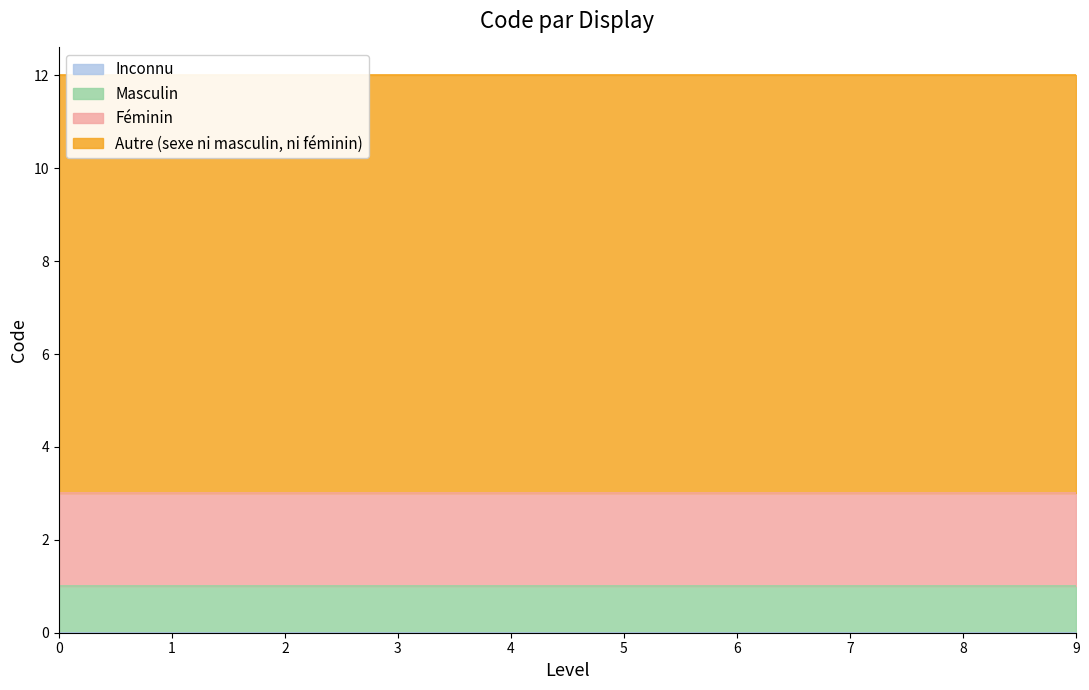

Rank the series at 9 from lowest to highest value.

Inconnu, Masculin, Féminin, Autre (sexe ni masculin, ni féminin)